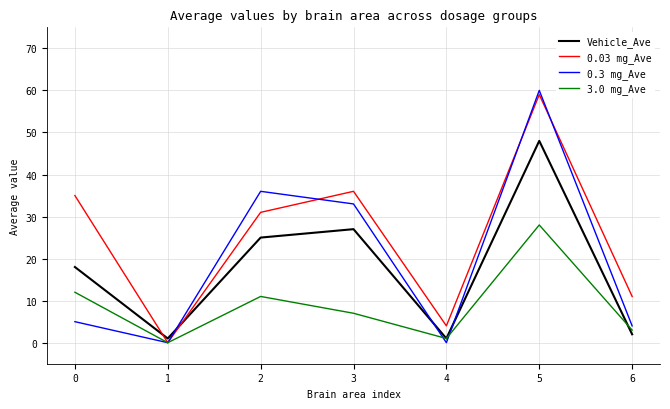

True or false: 0.3 mg_Ave has more than 2 points higher than both neighbors.

False